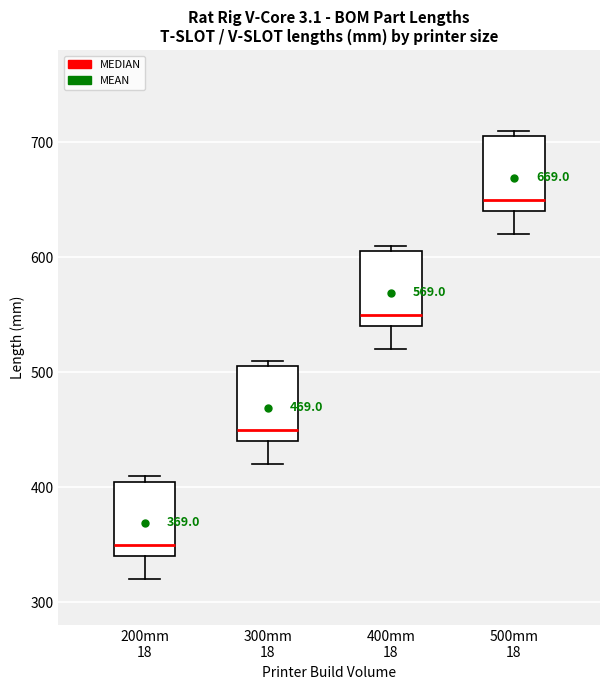

Which box has the lowest median line?

200mm 18